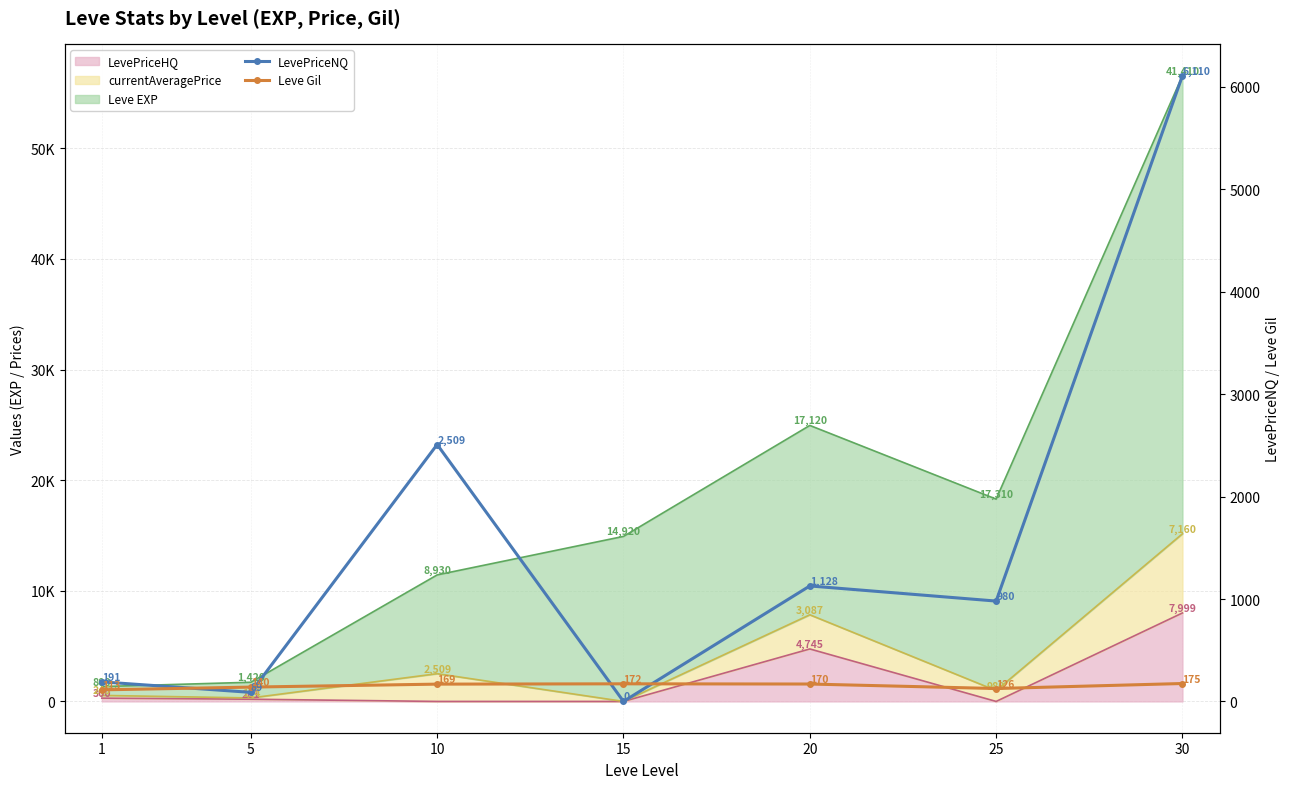

Where is the first local minimum for Leve Gil?

25